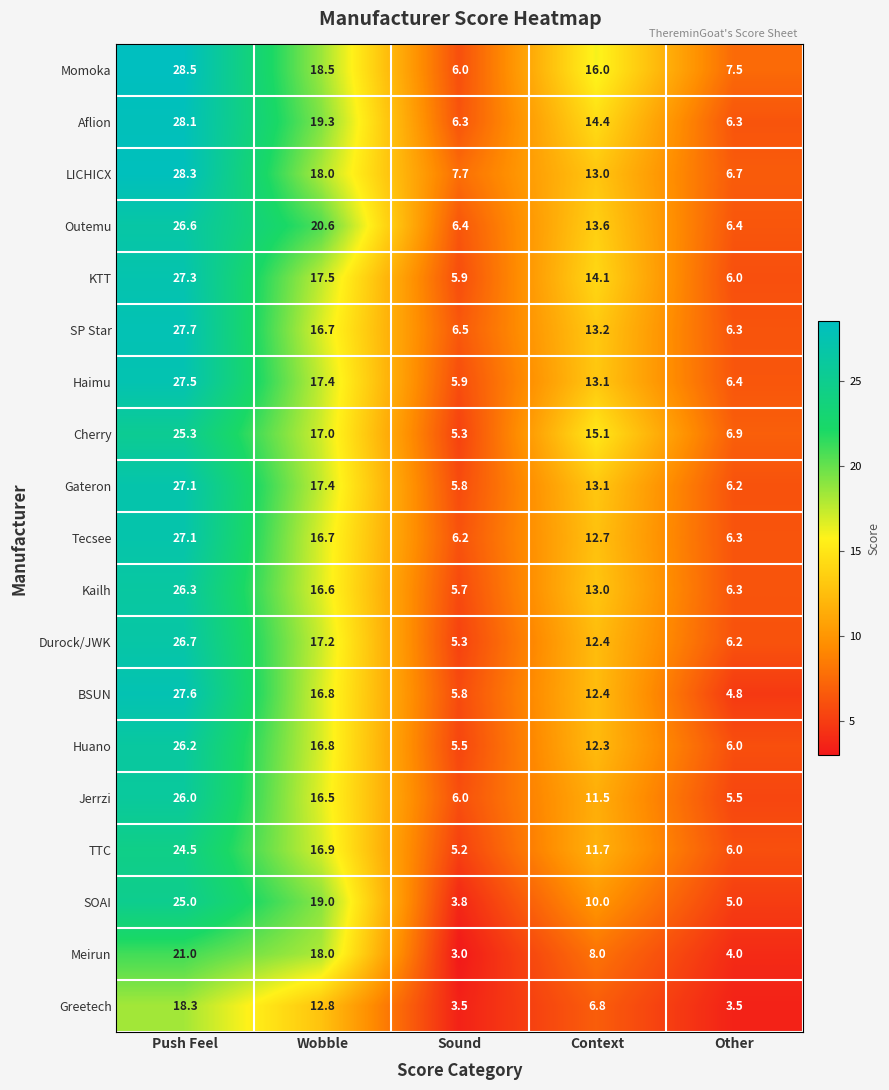

Where does the BSUN series first go above 12?

Push Feel